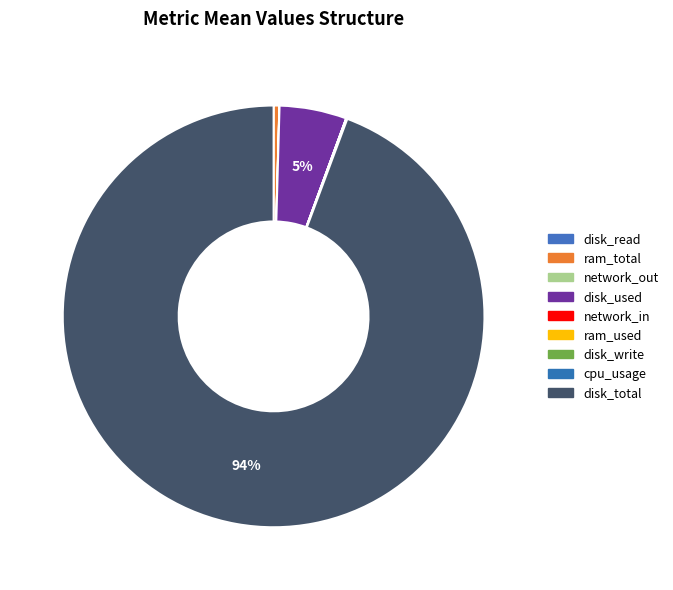

To the nearest percent, what is the difference between the largest and smallest slice percentages?

94%